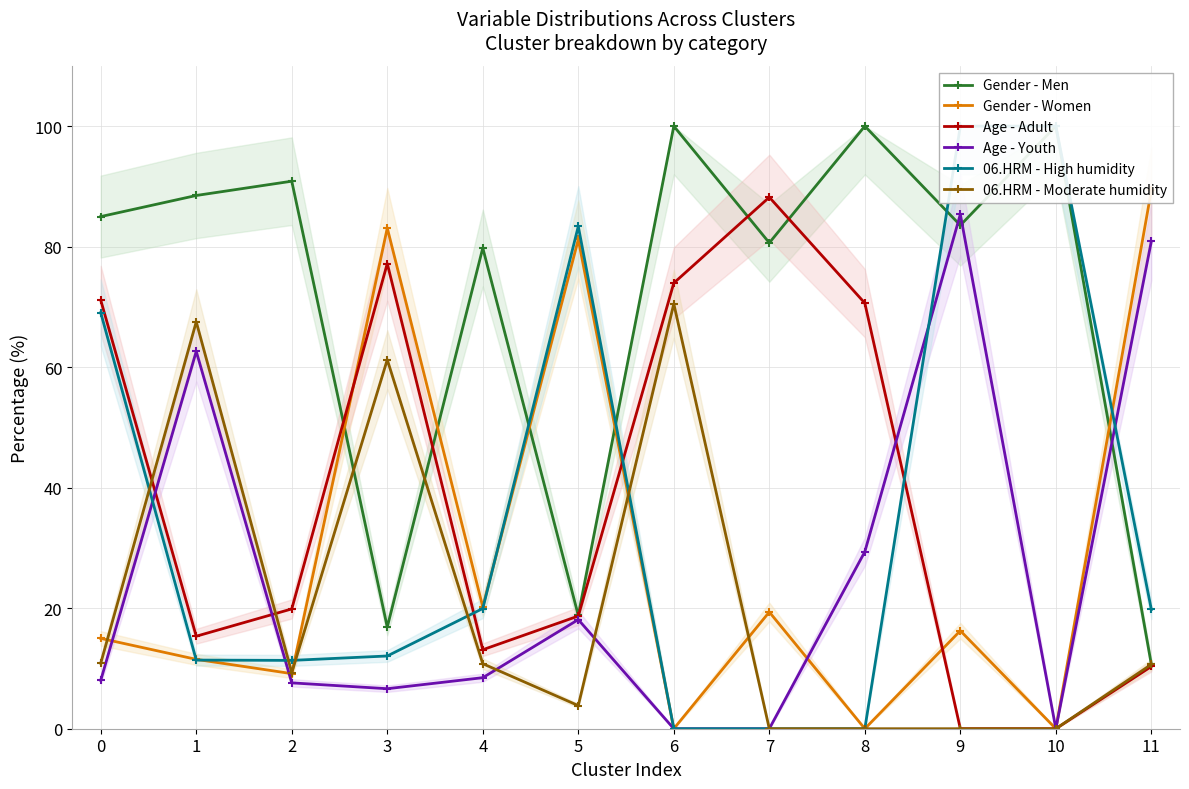

Which series has the largest total across all categories?

Gender - Men